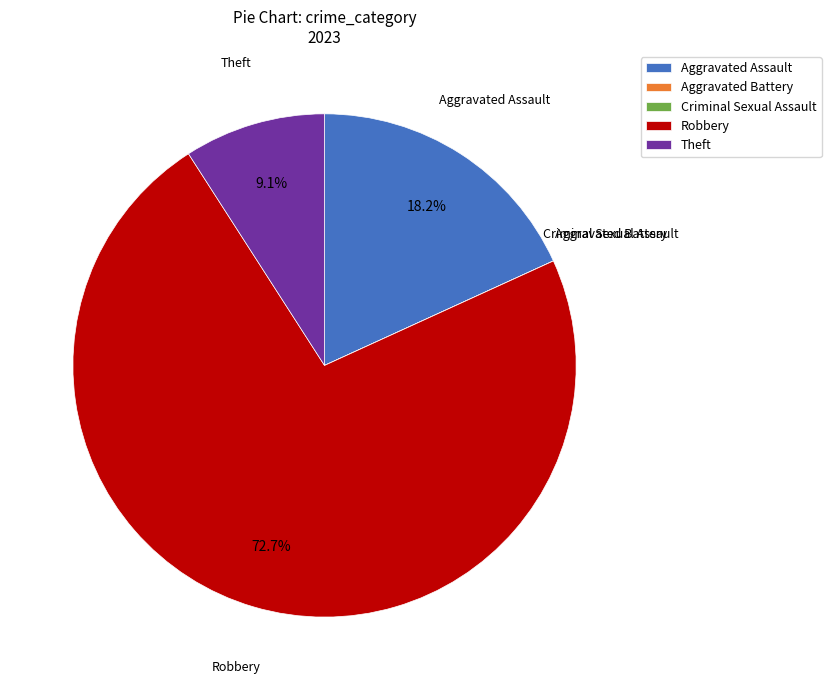

Combined, what portion of the pie is Aggravated Assault and Theft?

27.3%